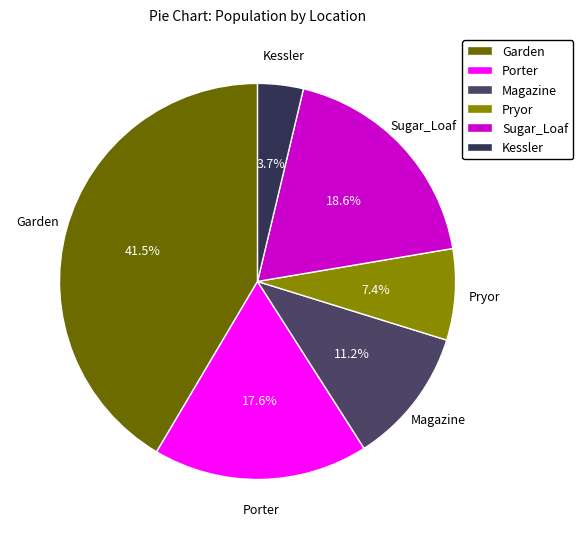

What percentage do Porter and Sugar_Loaf together represent?

36.2%